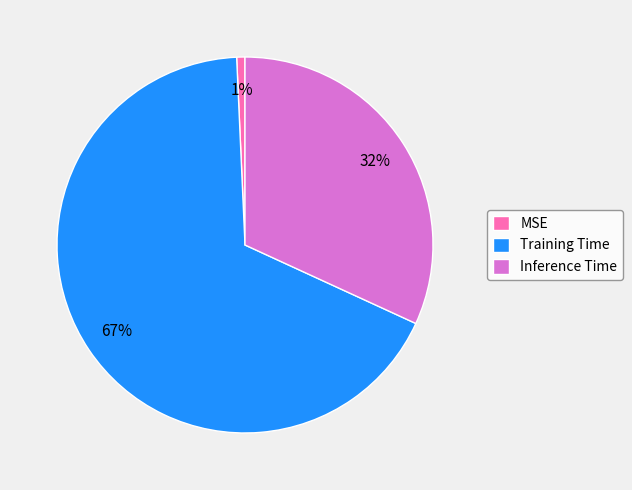

To the nearest percent, what percentage of the pie is Inference Time?

32%